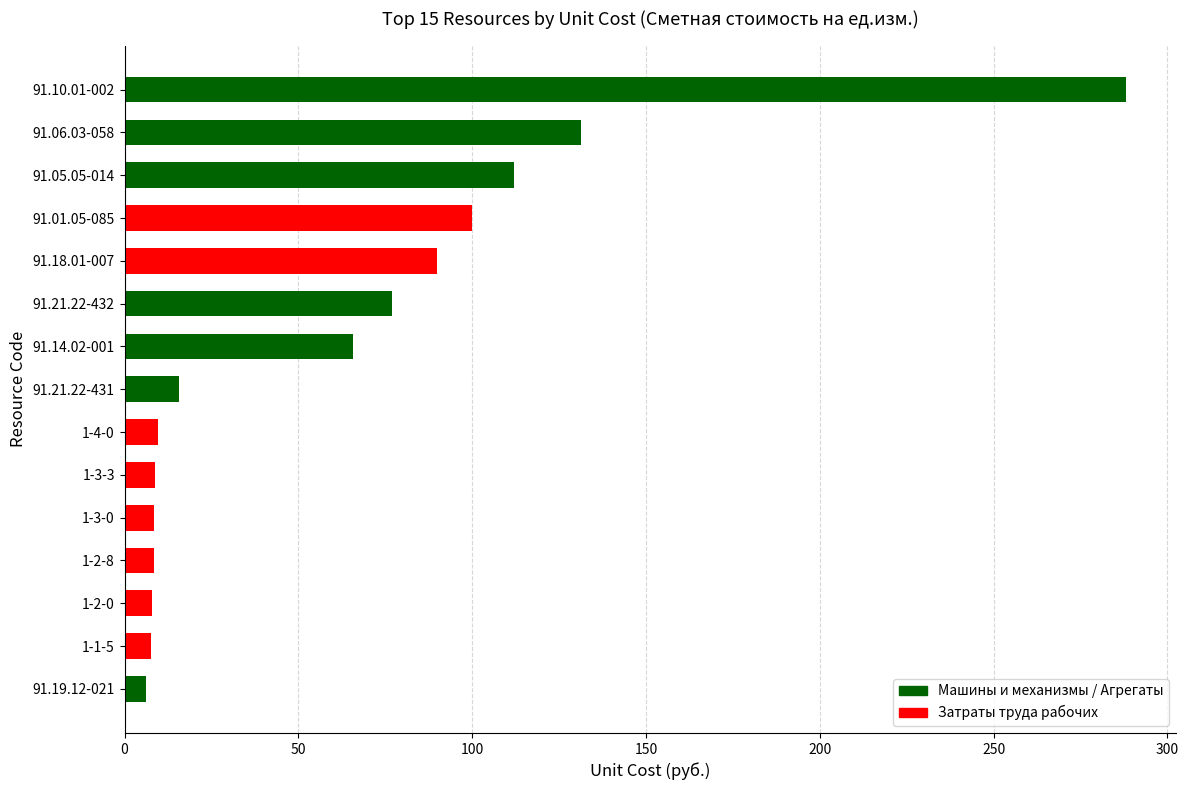

Which label corresponds to the largest value in the chart?

91.10.01-002